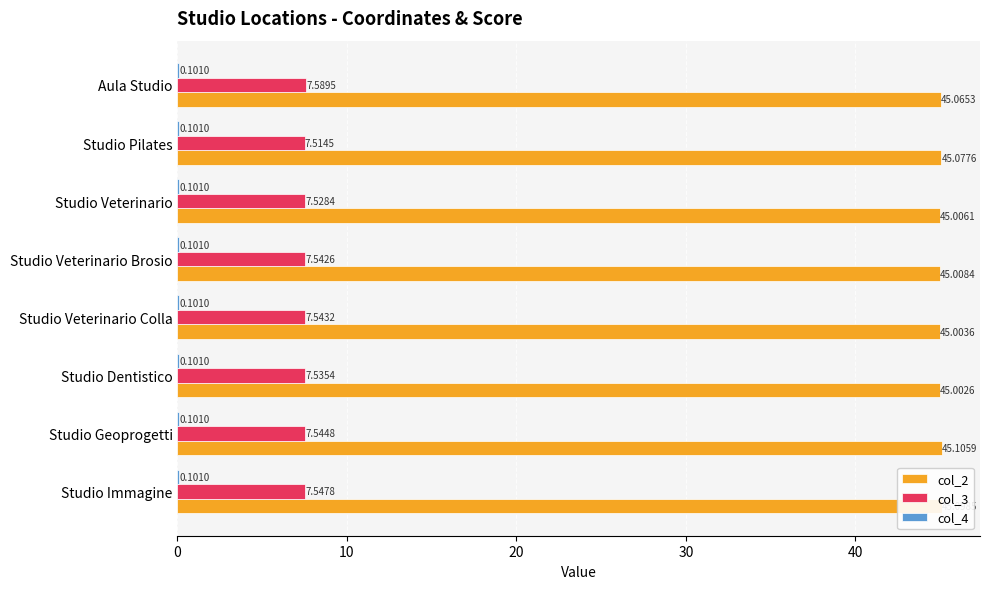

What is the total value across all series at Studio Veterinario Colla?

52.6